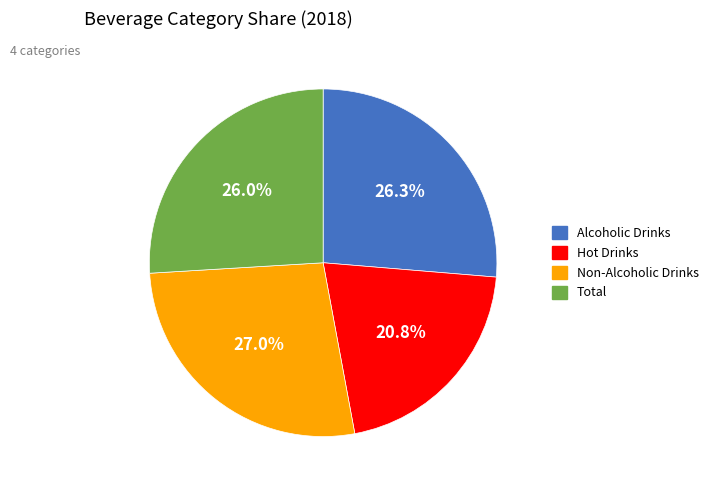

To the nearest percent, what portion does Non-Alcoholic Drinks represent?

27%